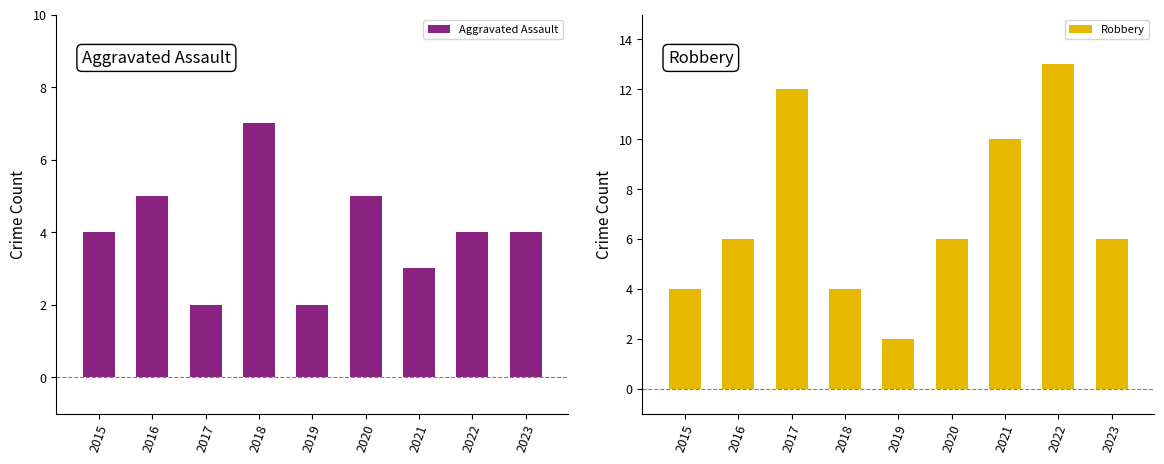

At how many categories does at least one series exceed 5?

7